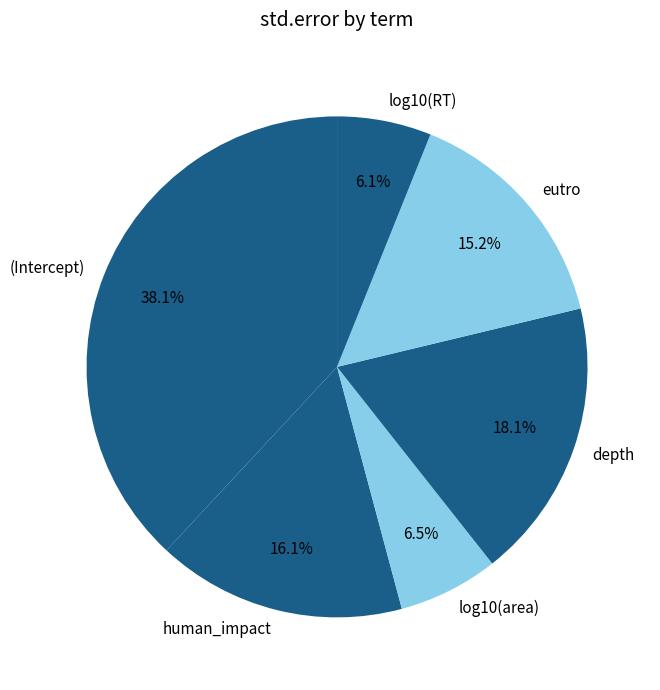

Between log10(RT) and human_impact, which is larger?

human_impact